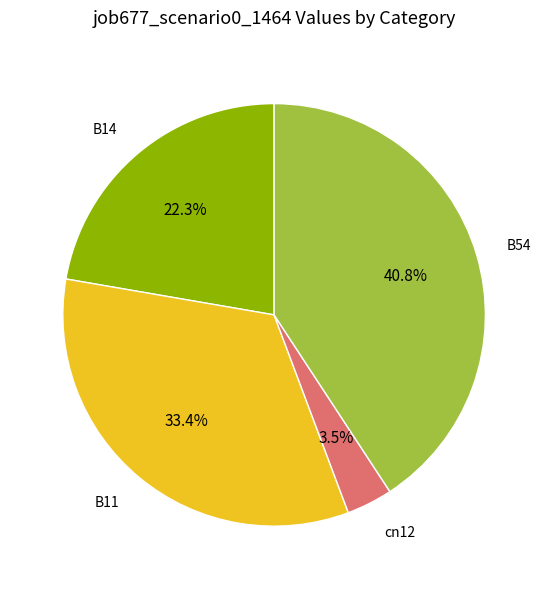

To the nearest percent, what portion does B14 represent?

22%